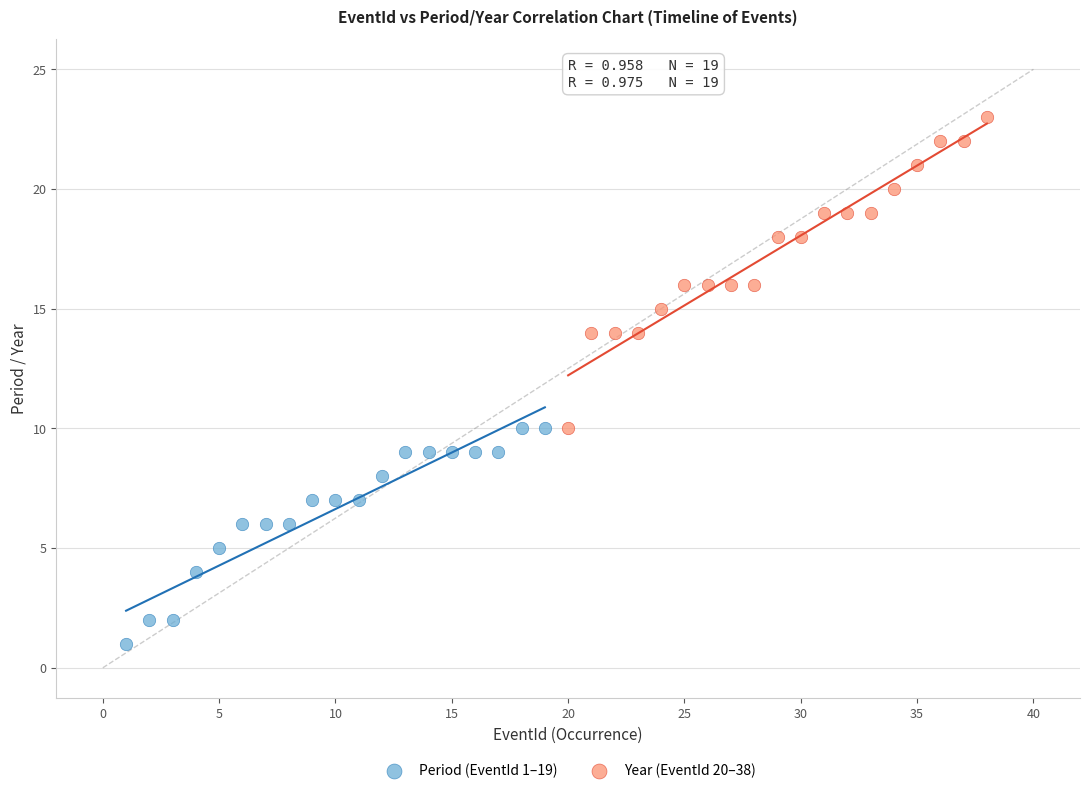

What are all the series names shown in the legend?

Period (EventId 1–19), Year (EventId 20–38)